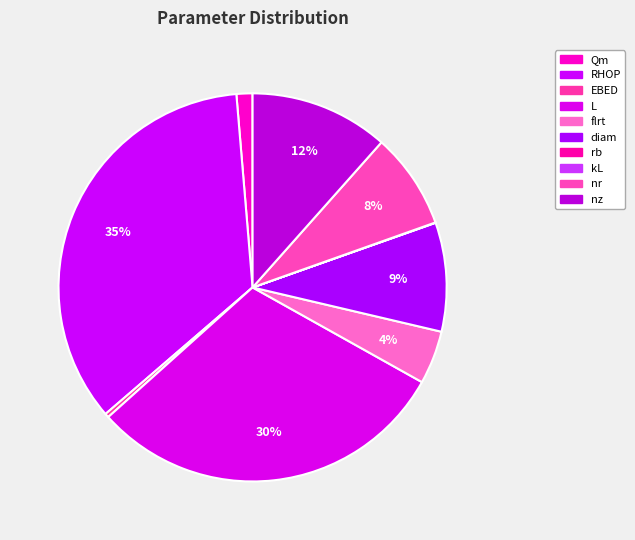

What is the change in value from EBED to rb?

-0.3